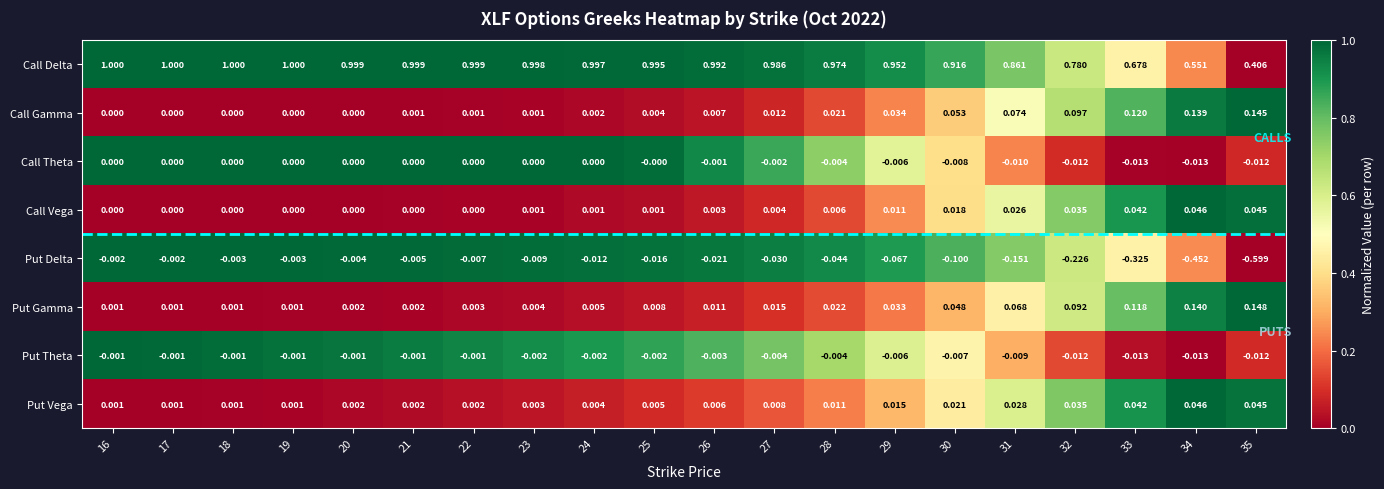

Which series has the largest range (max minus min)?

Put Delta